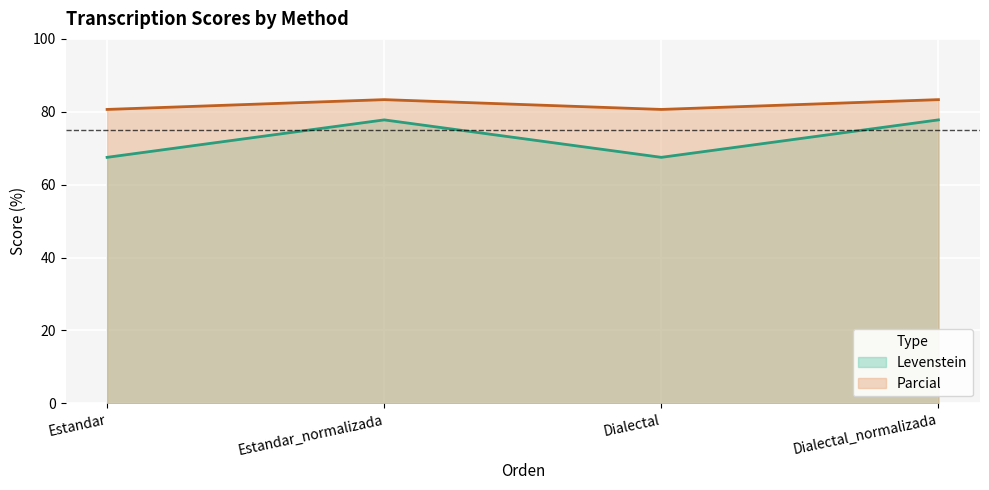

True or false: Levenstein and Parcial cross at least once.

False